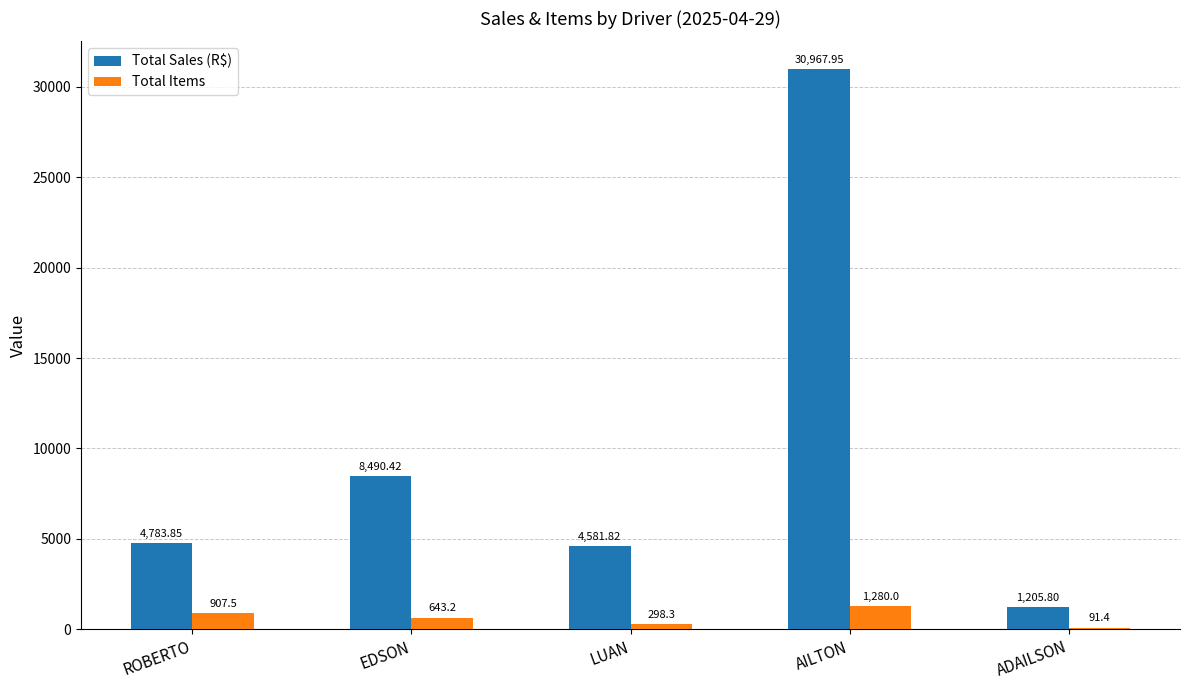

Where does the Total Items series first go above 643?

ROBERTO